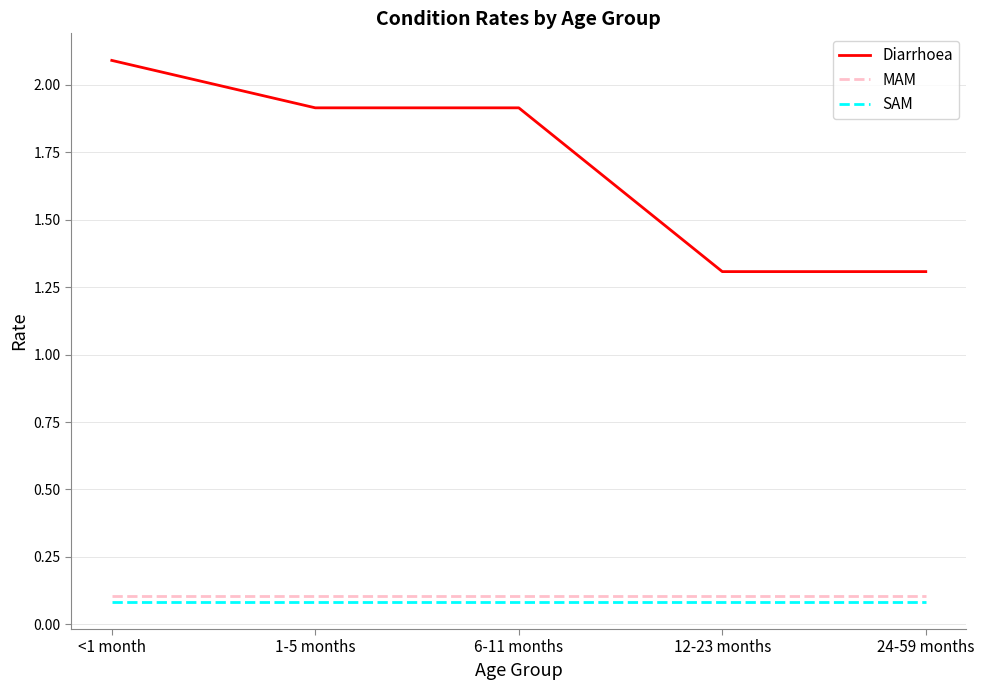

What is the spread (max minus min) of values at <1 month?

2.0